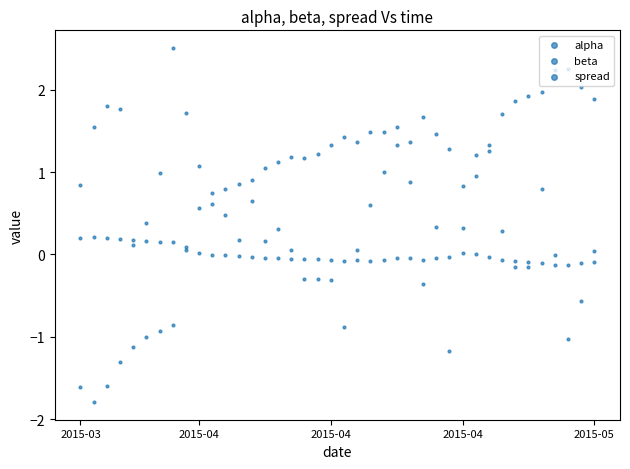

At which category is the sum across all series the highest?

24